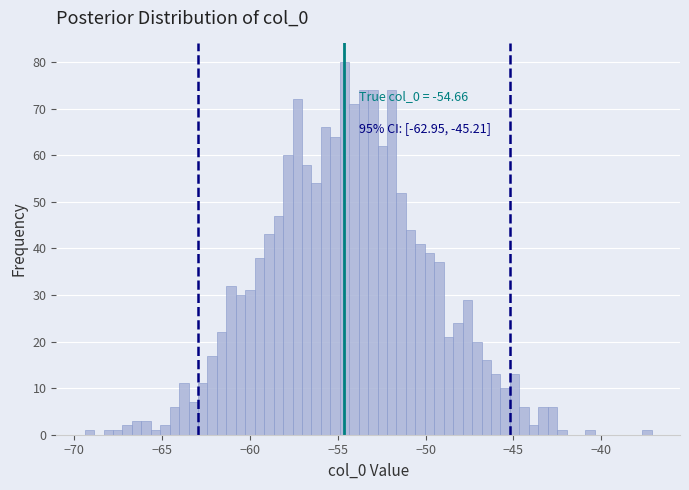

Around what value on the x-axis is the tallest bar? Give the approximate position of its centre, as read against the axis.

-54.5